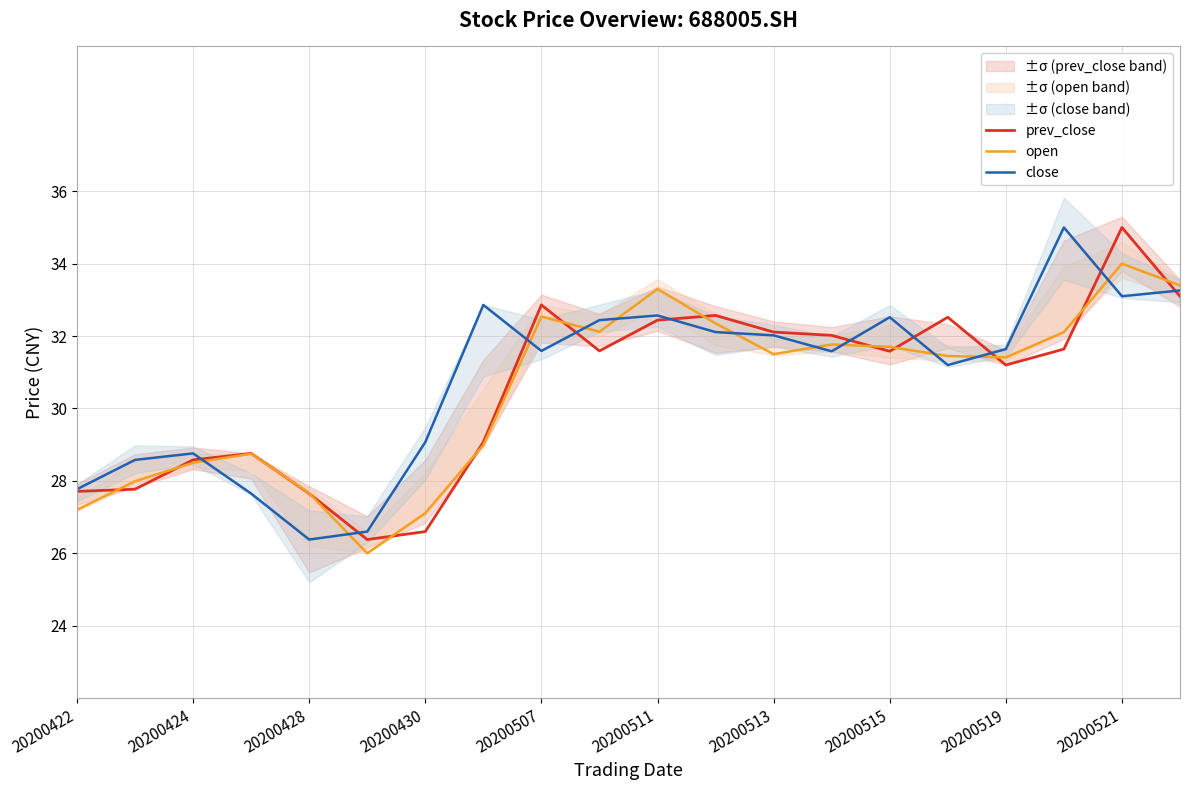

Which series has the widest spread of values?

prev_close